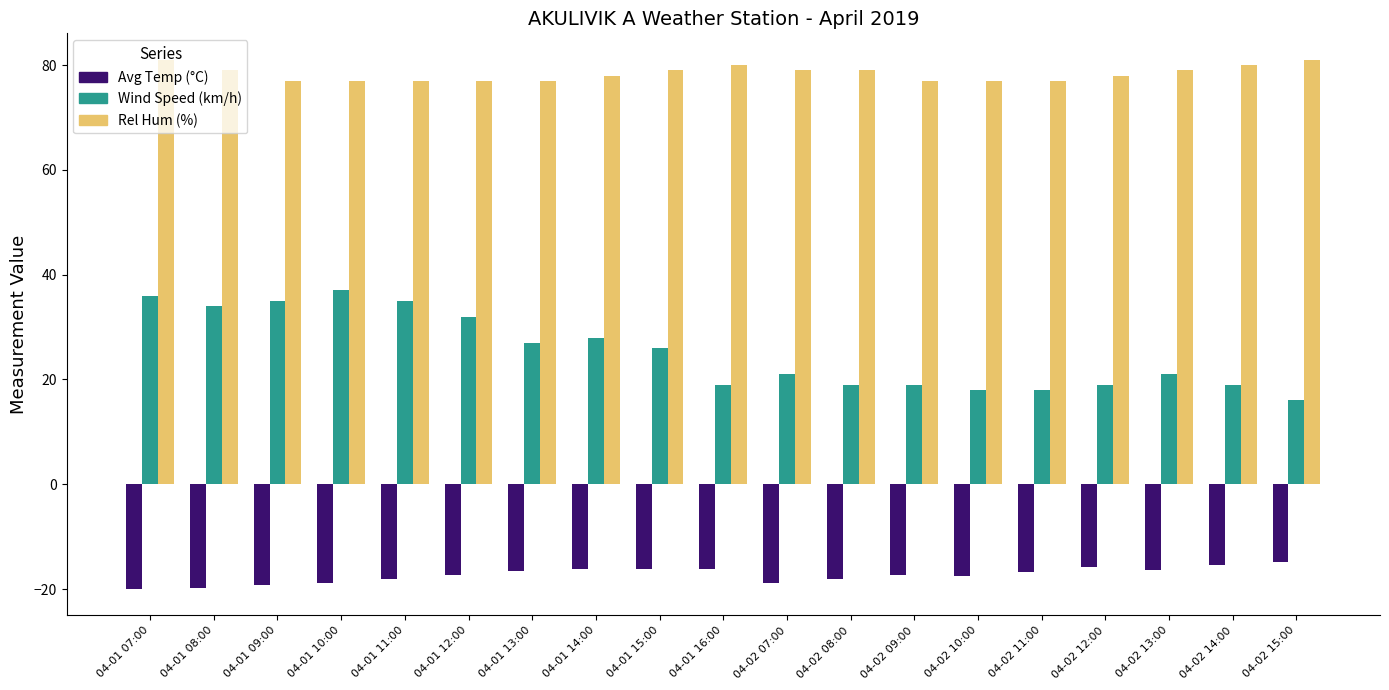

Where does the Wind Speed (km/h) series first go above 21?

04-01 07:00